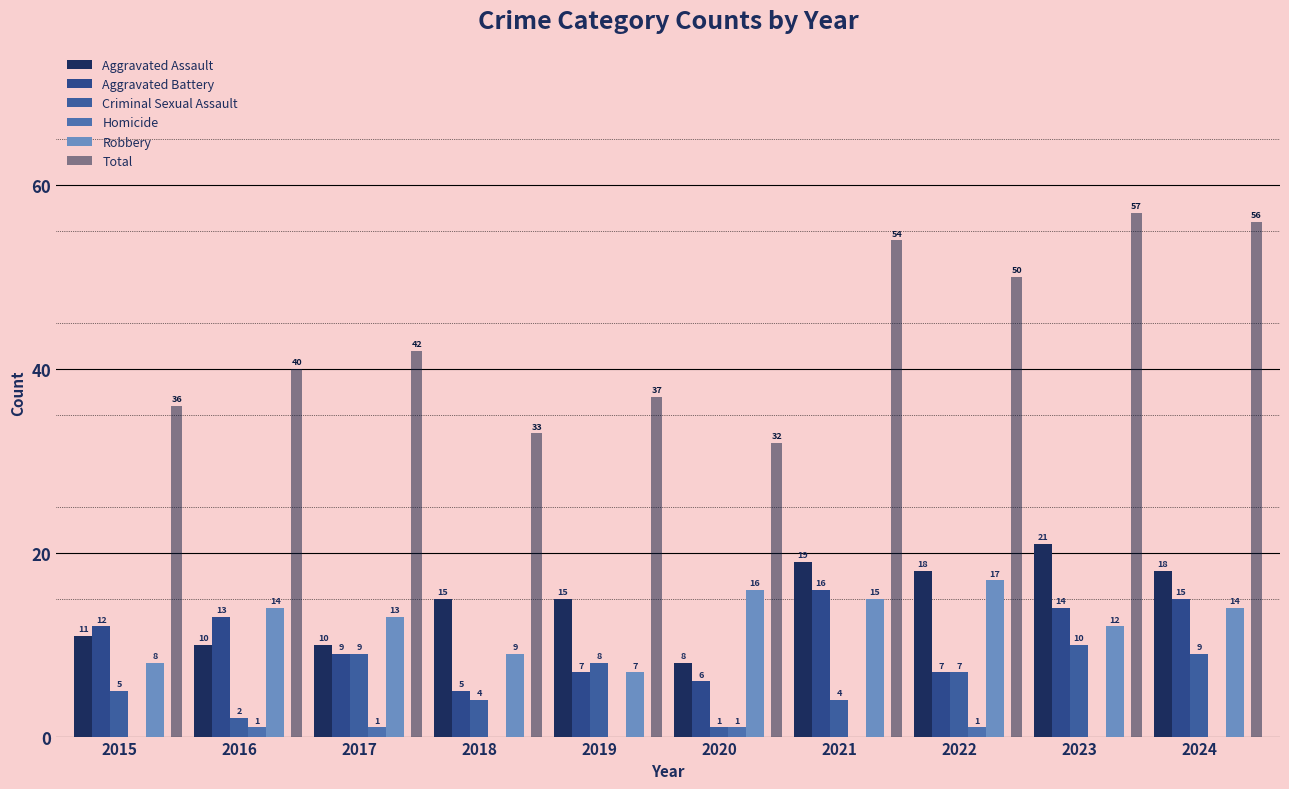

What is the difference between the highest and lowest values at 2017?

41